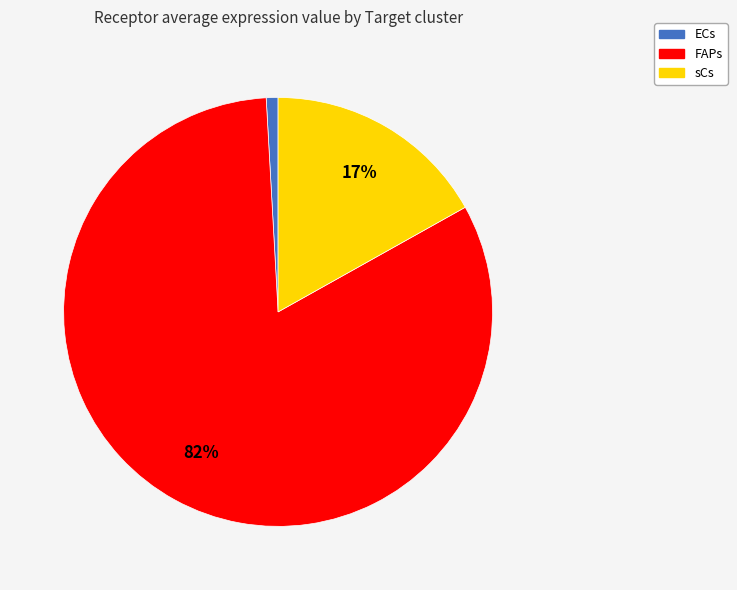

Does any single category account for the majority?

Yes